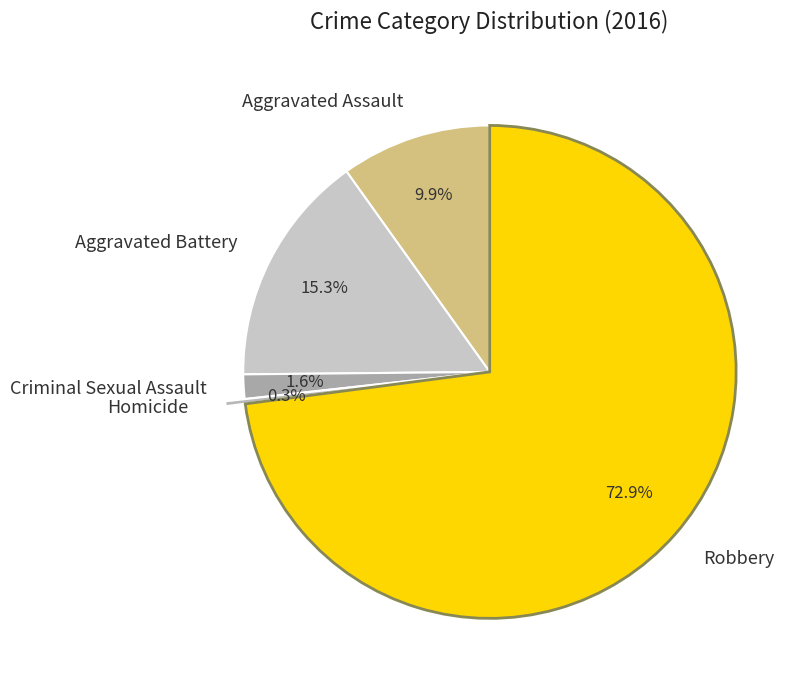

True or false: Aggravated Battery accounts for 4% of the total.

False